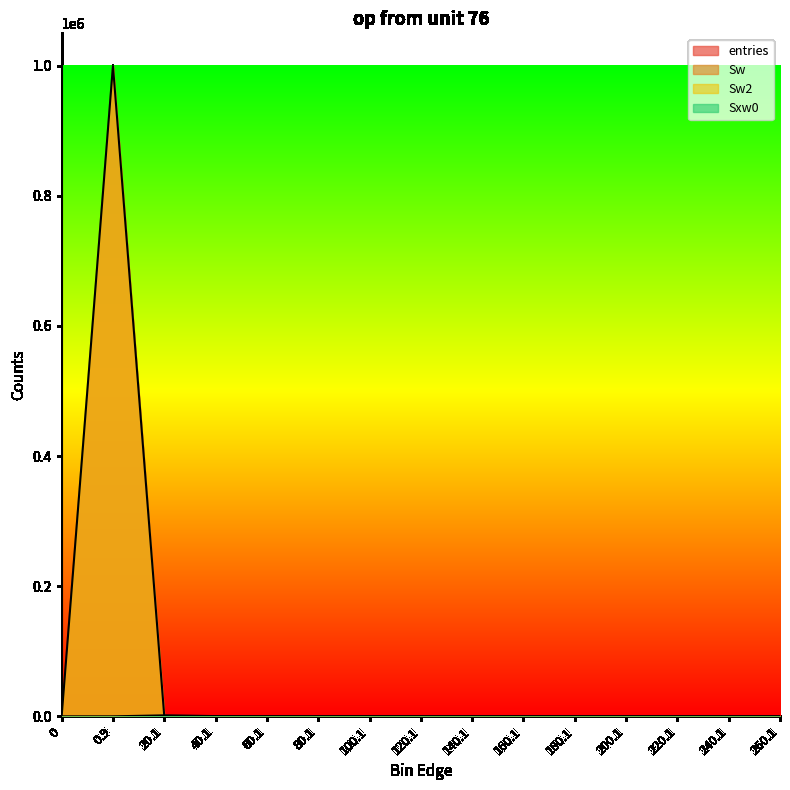

List the series in order of their peak value, lowest first.

Sxw0, entries